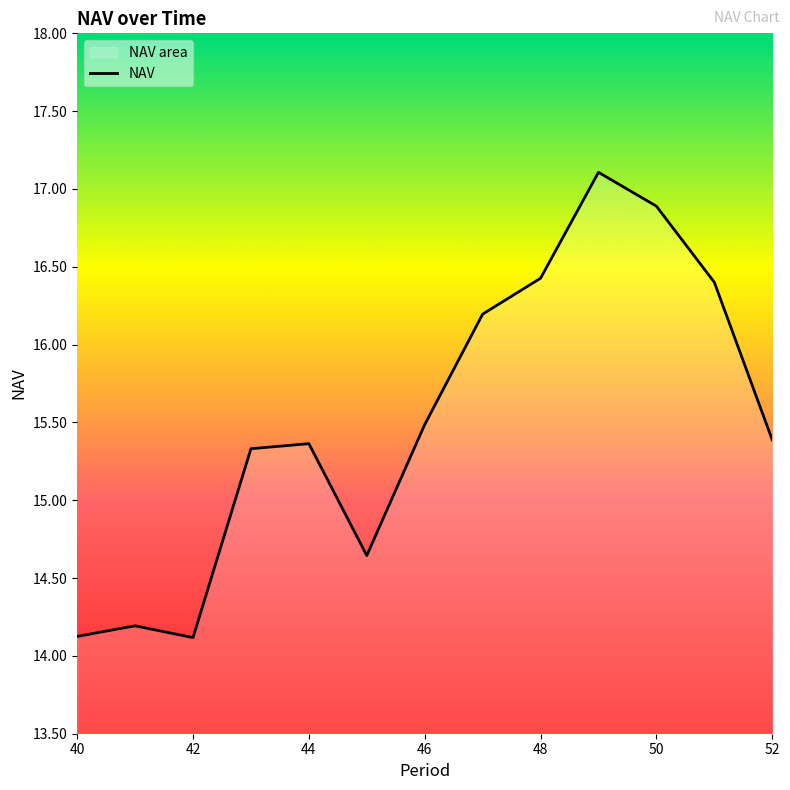

The value at 48 is 27.3. True or false?

False